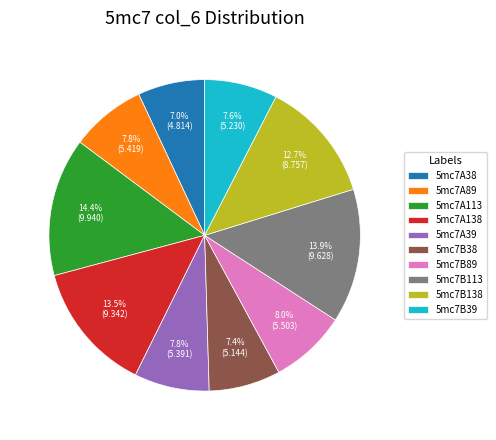

Do 5mc7B138 and 5mc7B89 together represent more than half of the pie?

No